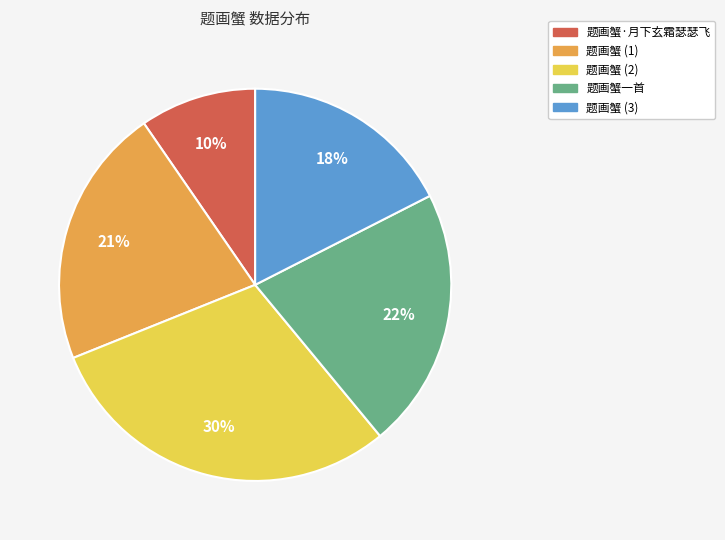

To the nearest percent, what is the average slice percentage?

20%